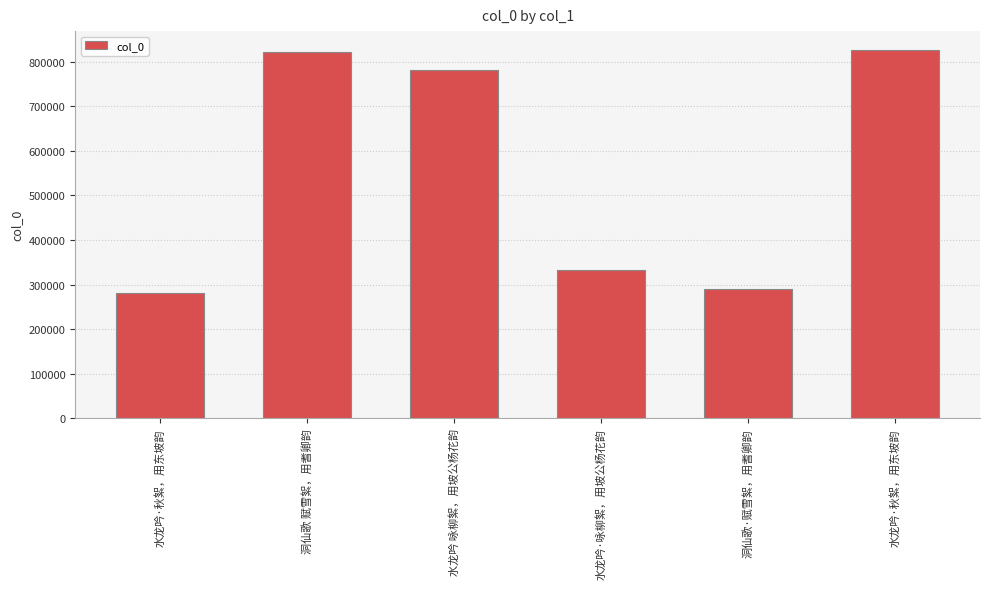

Approximately how many times larger is the value at 水龙吟·咏柳絮，用坡公杨花韵 compared to 水龙吟·秋絮，用东坡韵?

1.2